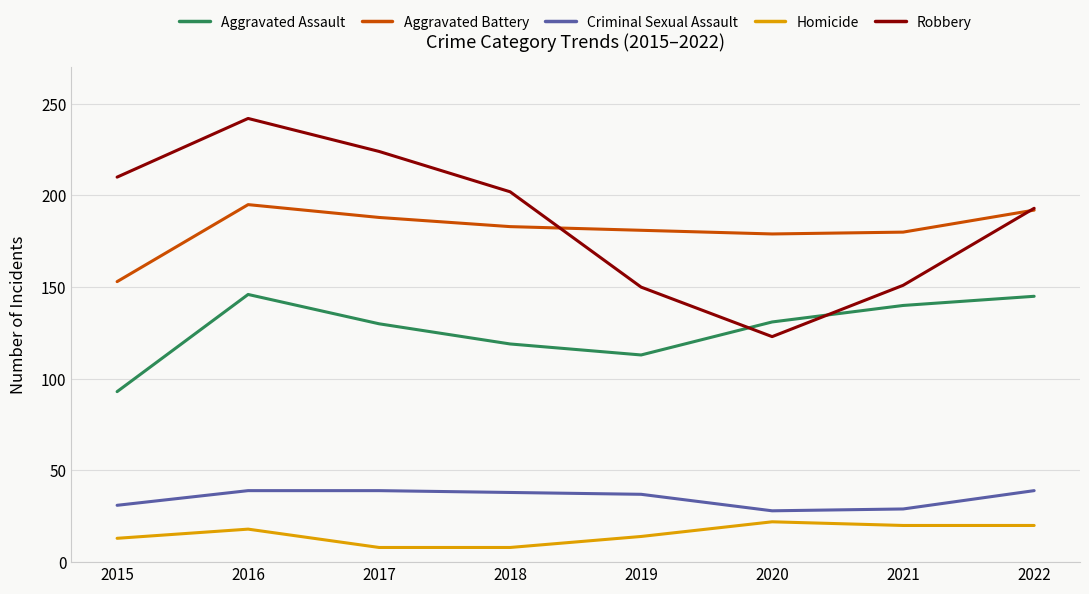

What is the sum of all Criminal Sexual Assault values?

280